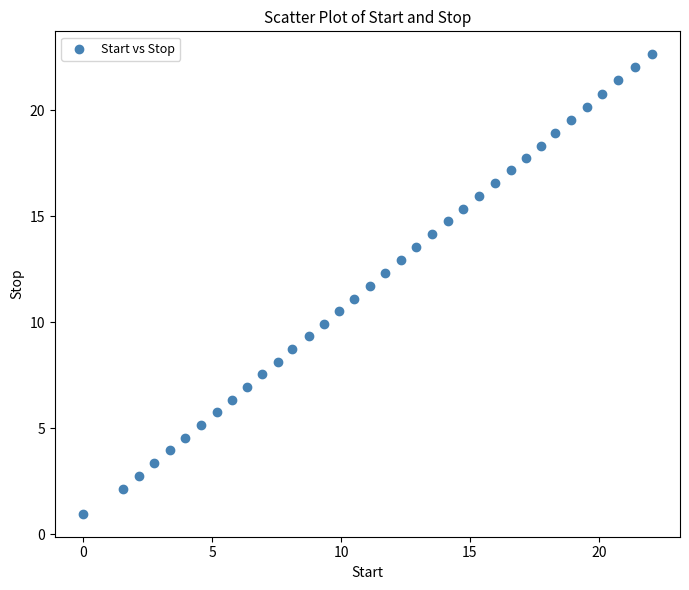

What is the range of X values (max minus min)?

22.1